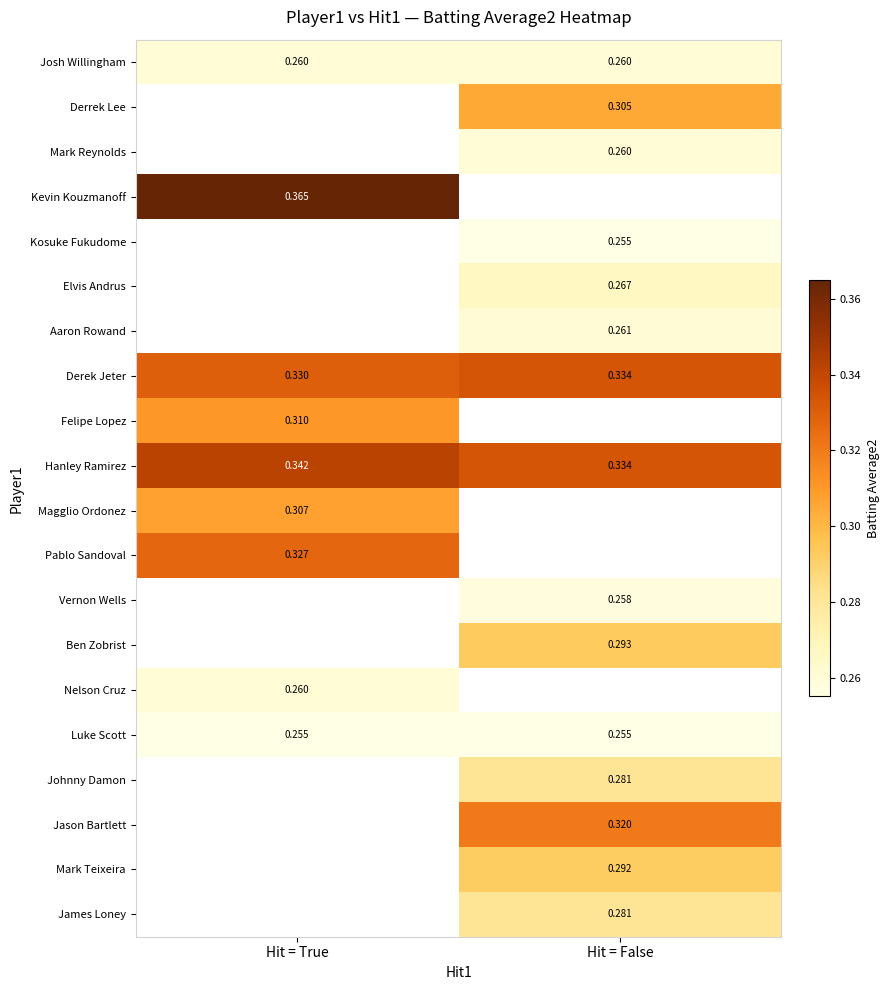

Is the value of Jason Bartlett at Hit = False greater than the value of Luke Scott at Hit = False?

Yes